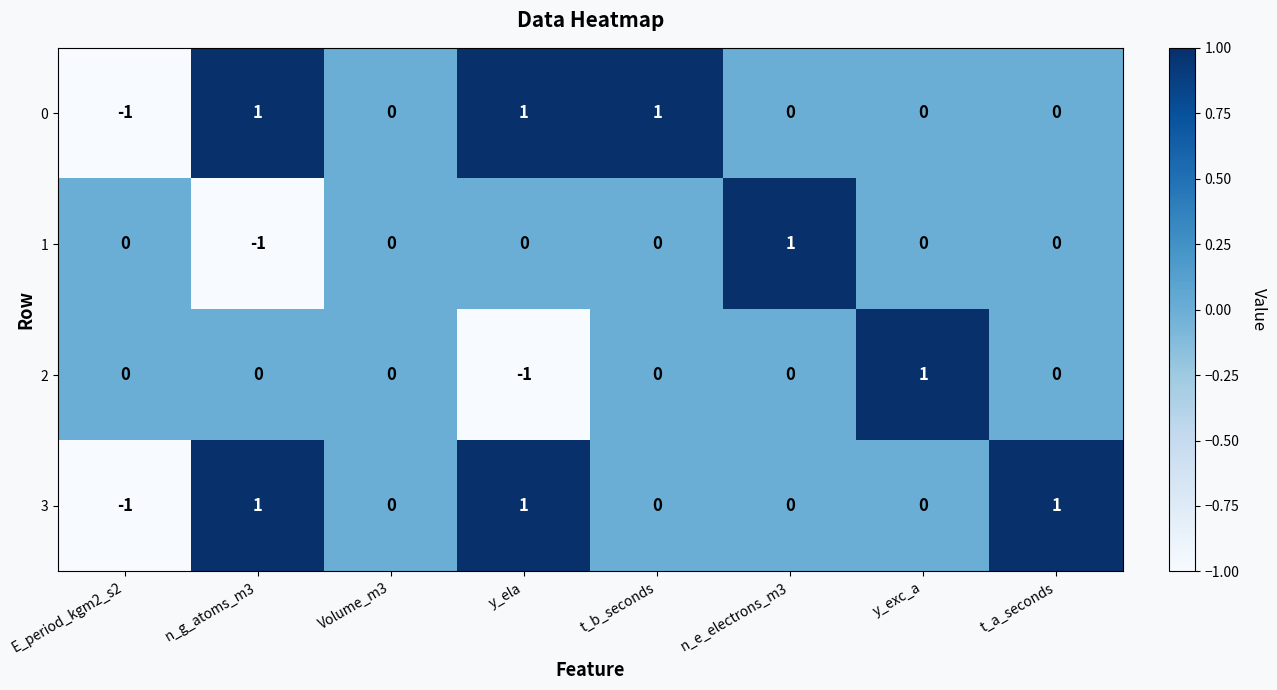

How many data points does each series have?

8